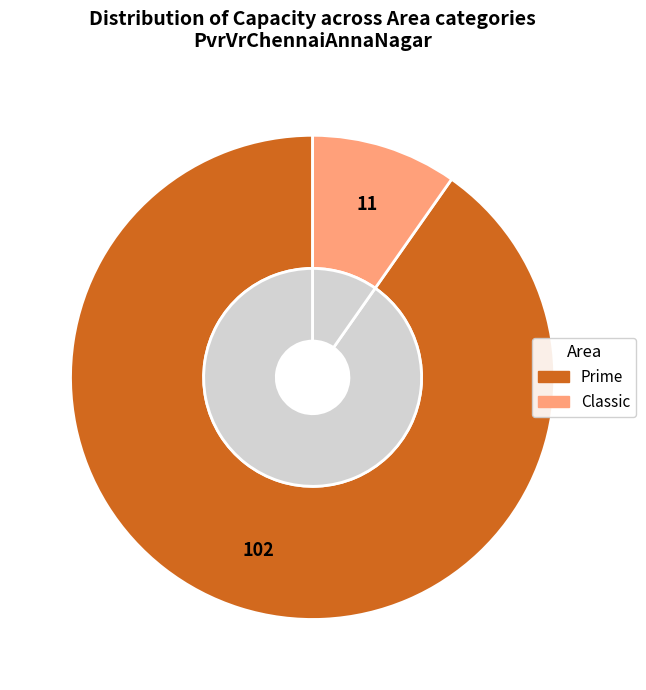

What is the ratio of the value at Classic to the value at Prime?

0.1